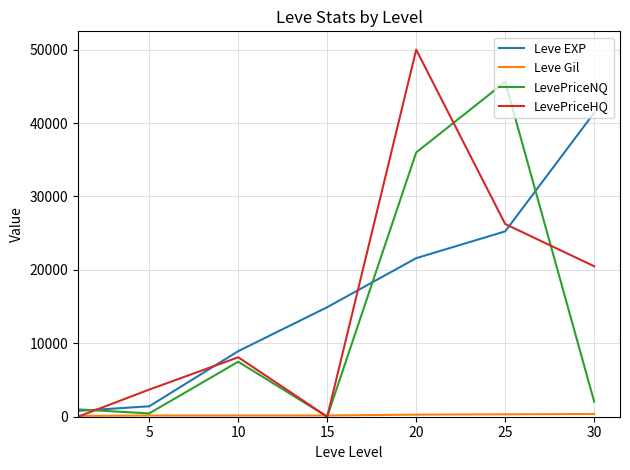

Which series has the largest range (max minus min)?

LevePriceHQ